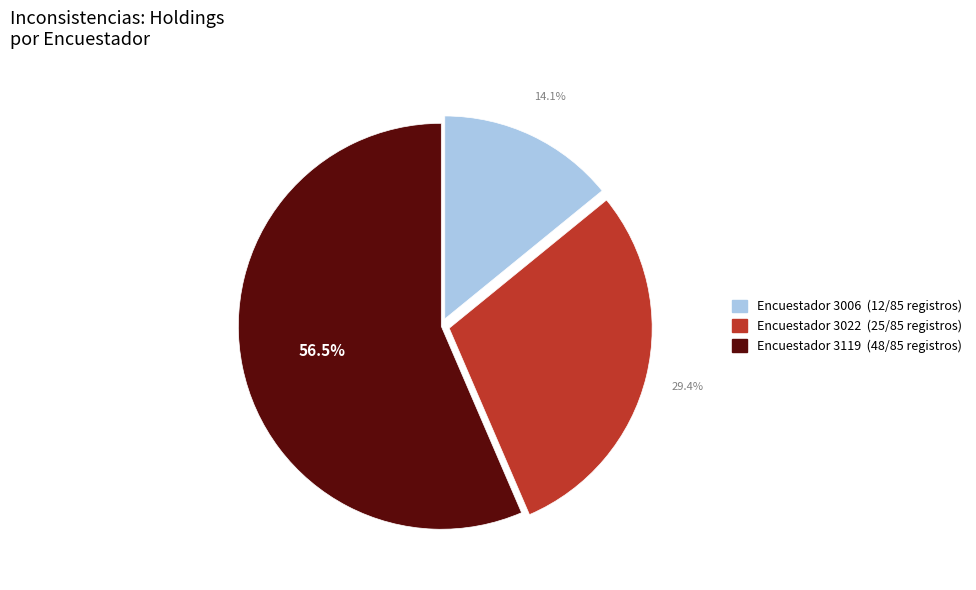

Is there a majority slice in this chart?

Yes